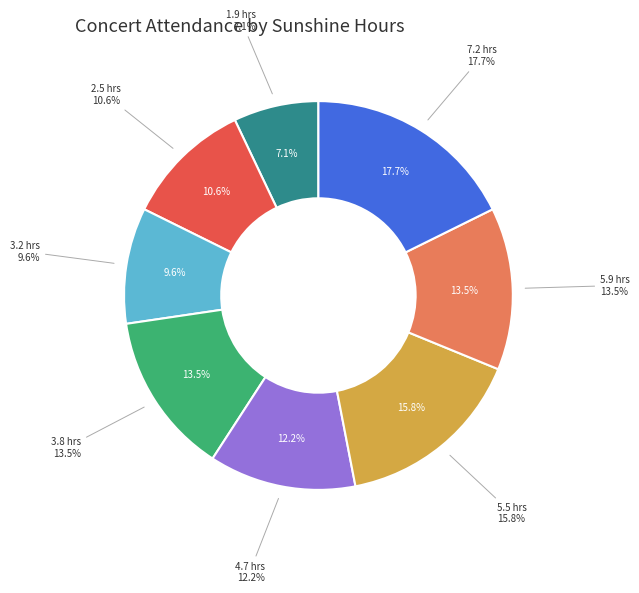

To the nearest percent, what percentage of the pie is 1.9?

7%